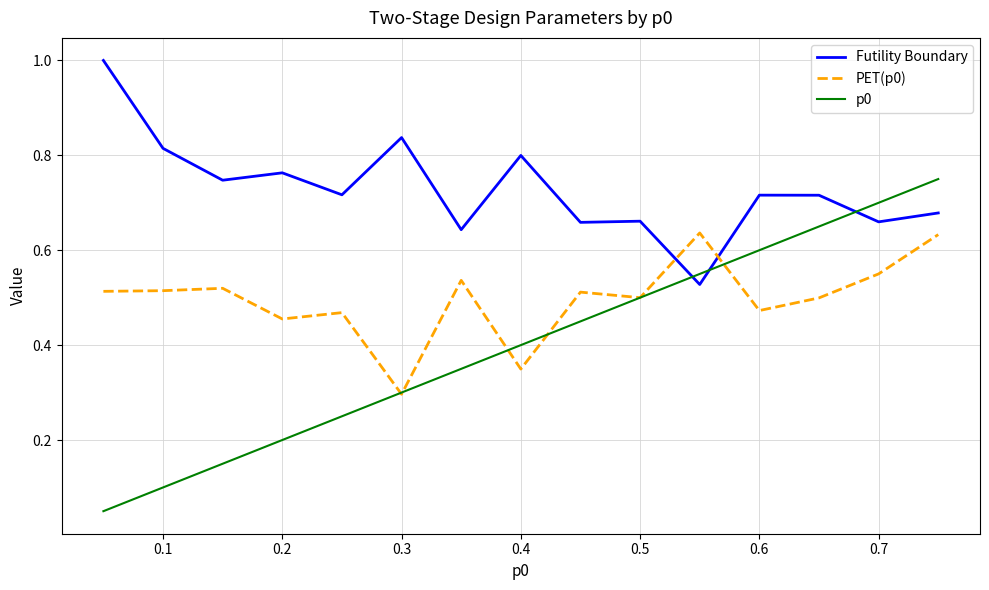

How many intersections are there between Futility Boundary and p0?

3